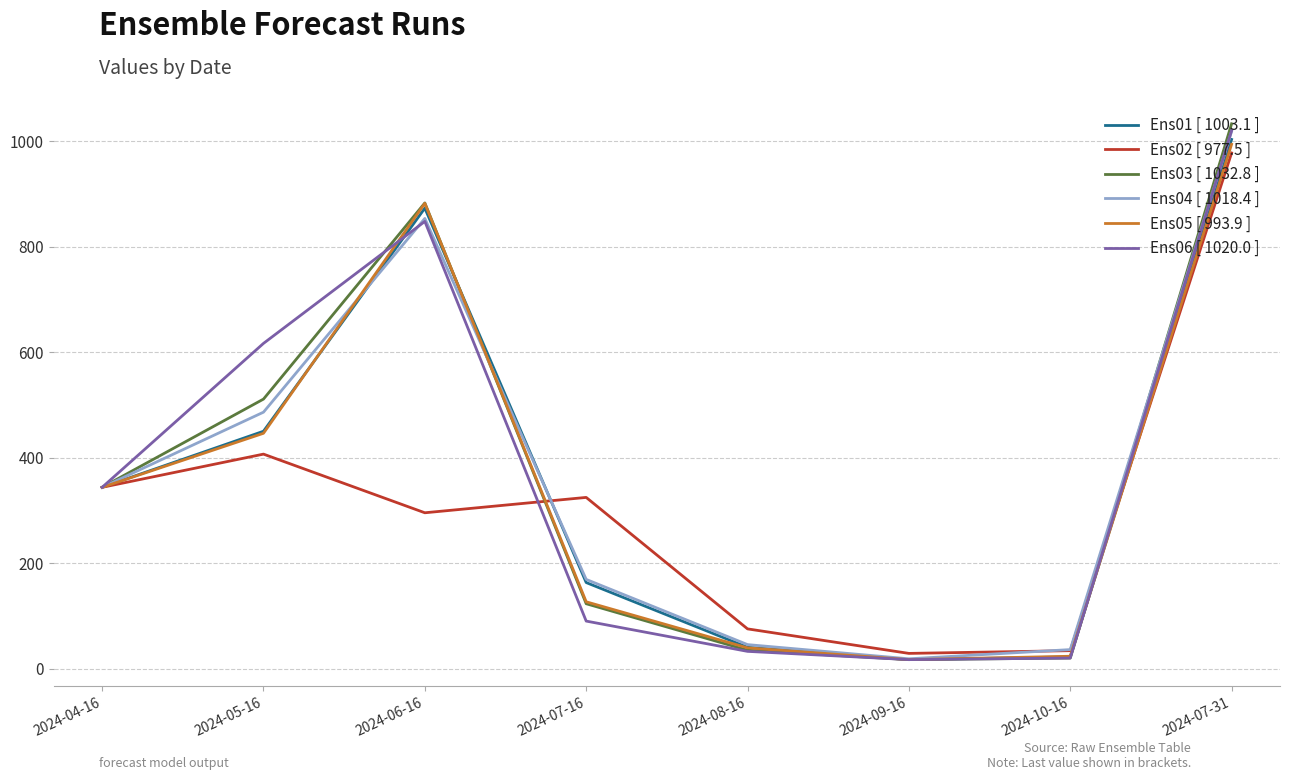

Is the value of Ens03 [ 1032.8 ] at 2024-10-16 greater than the value of Ens02 [ 977.5 ] at 2024-07-31?

No